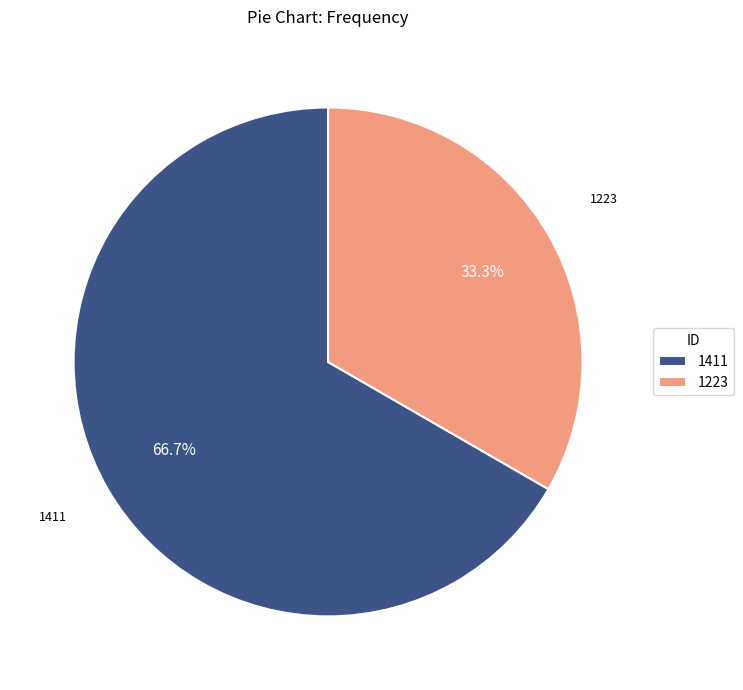

Rank the categories by value from highest to lowest.

1411, 1223